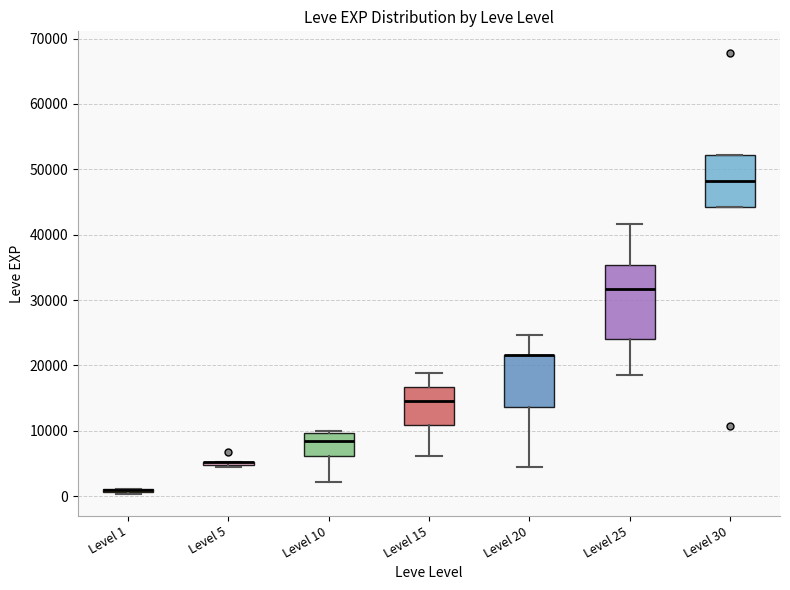

Reading left to right, transcribe this box plot: for each box, give where its median line is, the range the box spans, and where its two whiskers end, as read against the y-axis. The values are not printed on the chart, so give them approximately, as read against the axis.

Level 1: box collapsed to a line at 1000, whiskers 0 to 1000
Level 5: box collapsed to a line at 5000, whiskers 4000 to 5000
Level 10: median 8000, box 6000 to 10000, whiskers 2000 to 10000 (just above the box's upper edge)
Level 15: median 15000, box 11000 to 17000, whiskers 6000 to 19000
Level 20: median 22000 (drawn on the box's upper edge), box 14000 to 22000, whiskers 4000 to 25000
Level 25: median 32000, box 24000 to 35000, whiskers 18000 to 42000
Level 30: median 48000, box 44000 to 52000, whiskers 44000 to 52000